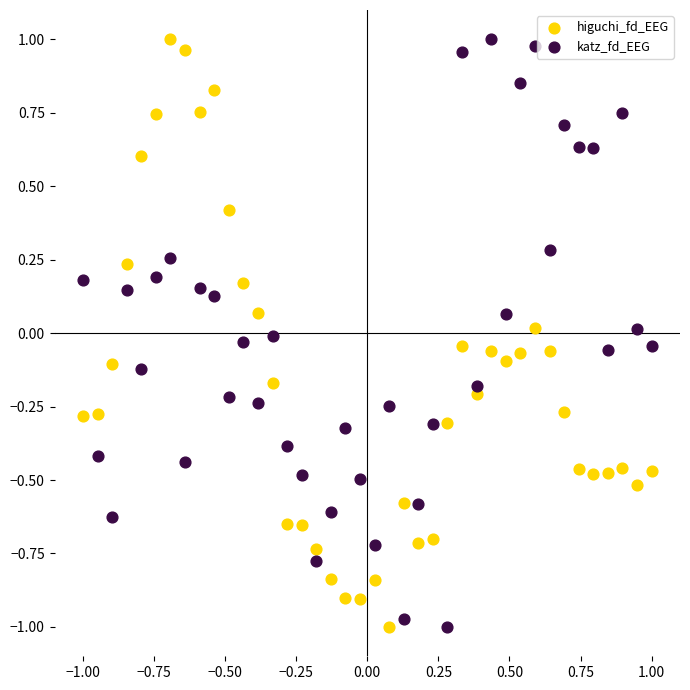

What is the X range (max minus min) for the scatter plot?

2.0